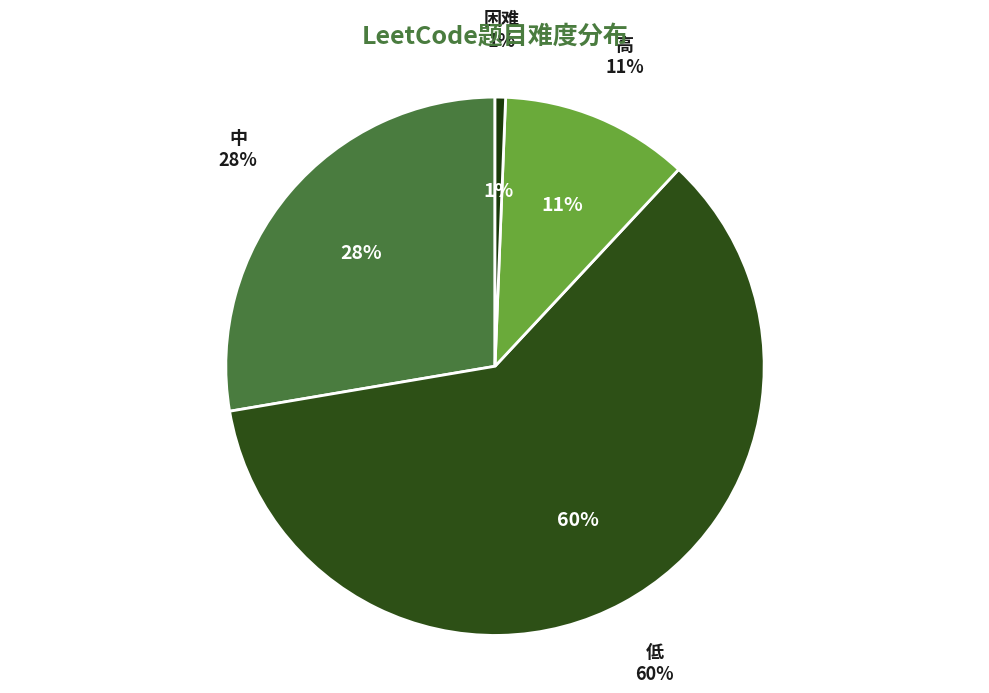

Is there a majority slice in this chart?

Yes